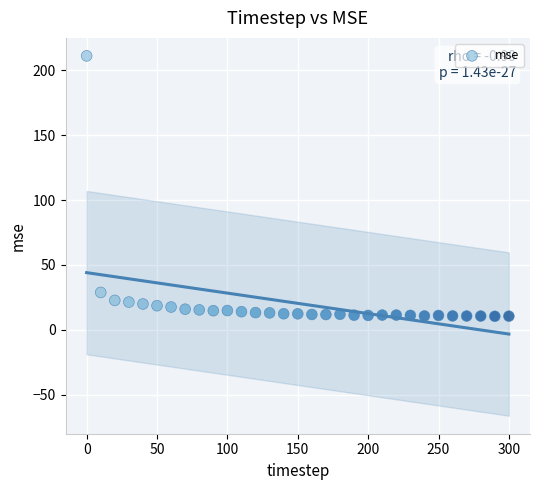

What is the range of Y values (max minus min)?

200.7